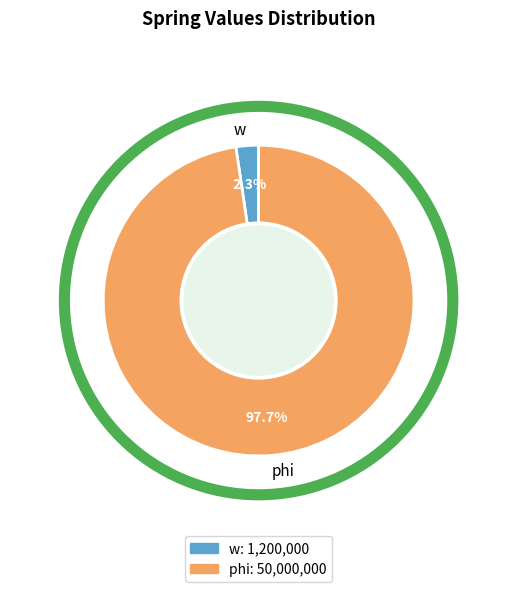

What is the majority slice?

phi